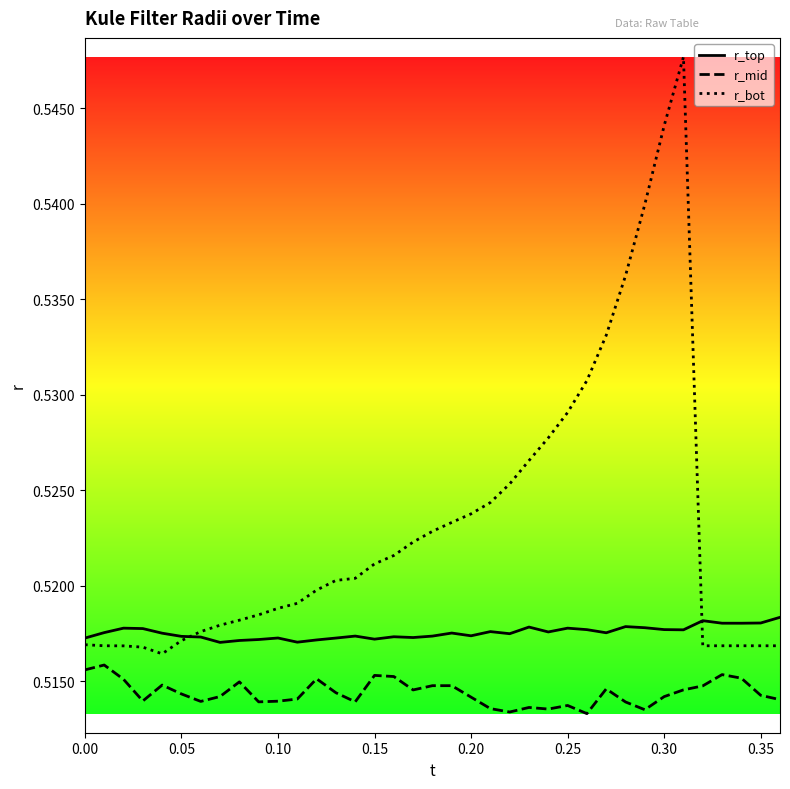

What is the minimum value for r_bot?

0.5